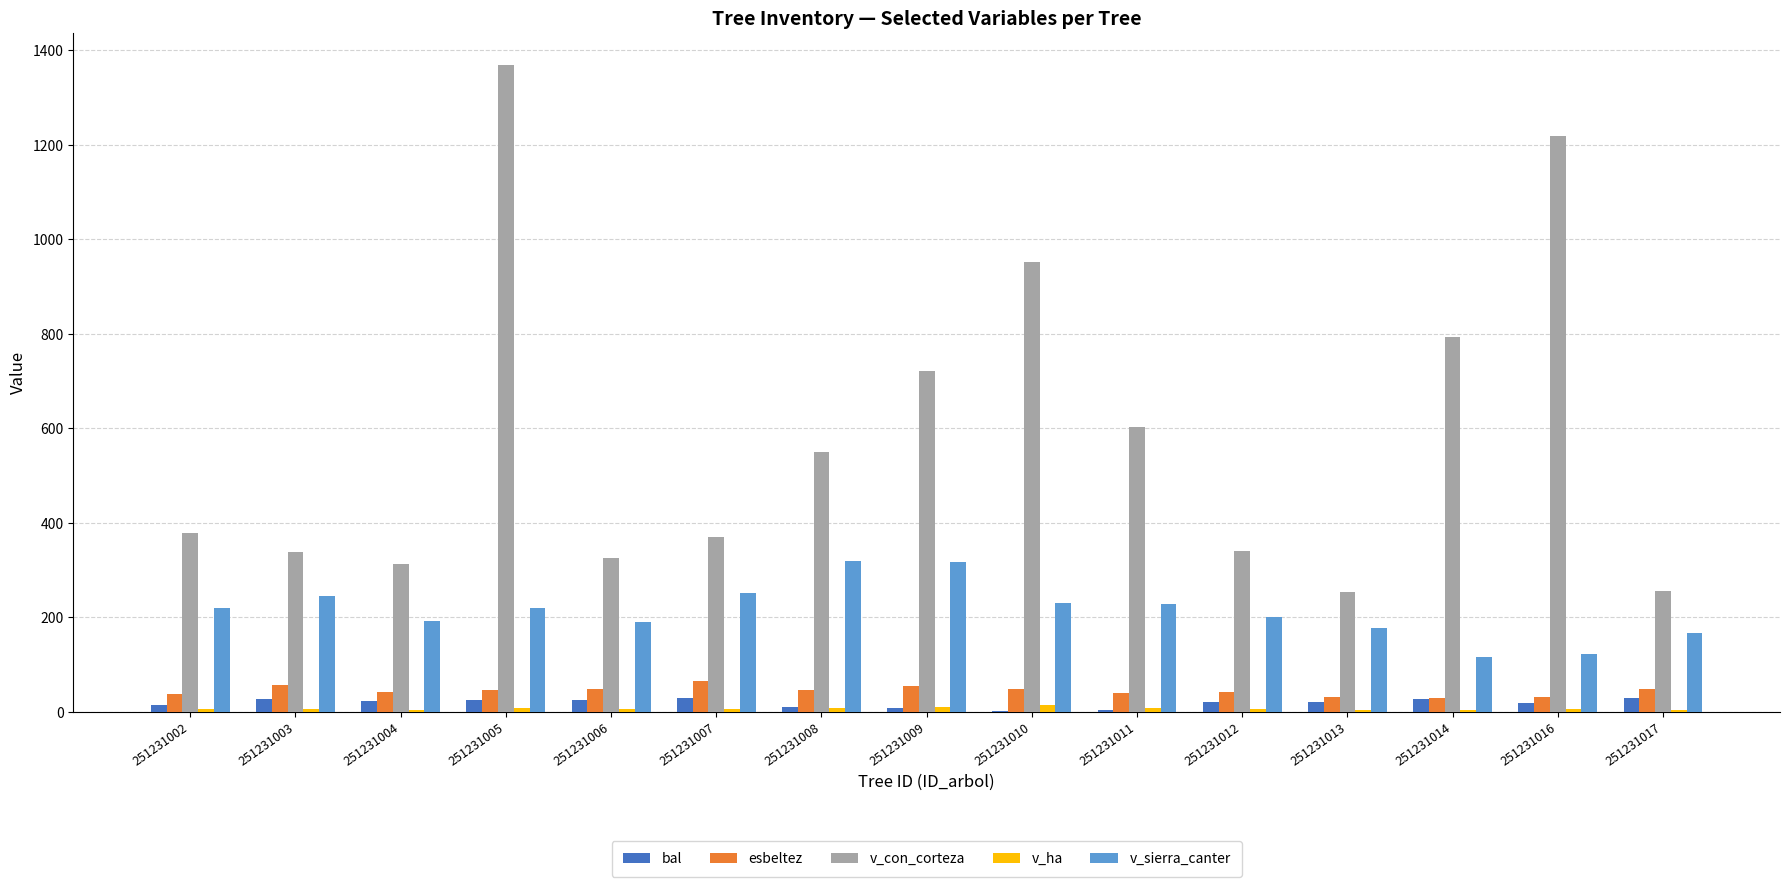

Which series changed the most between 251231005 and 251231009?

v_con_corteza